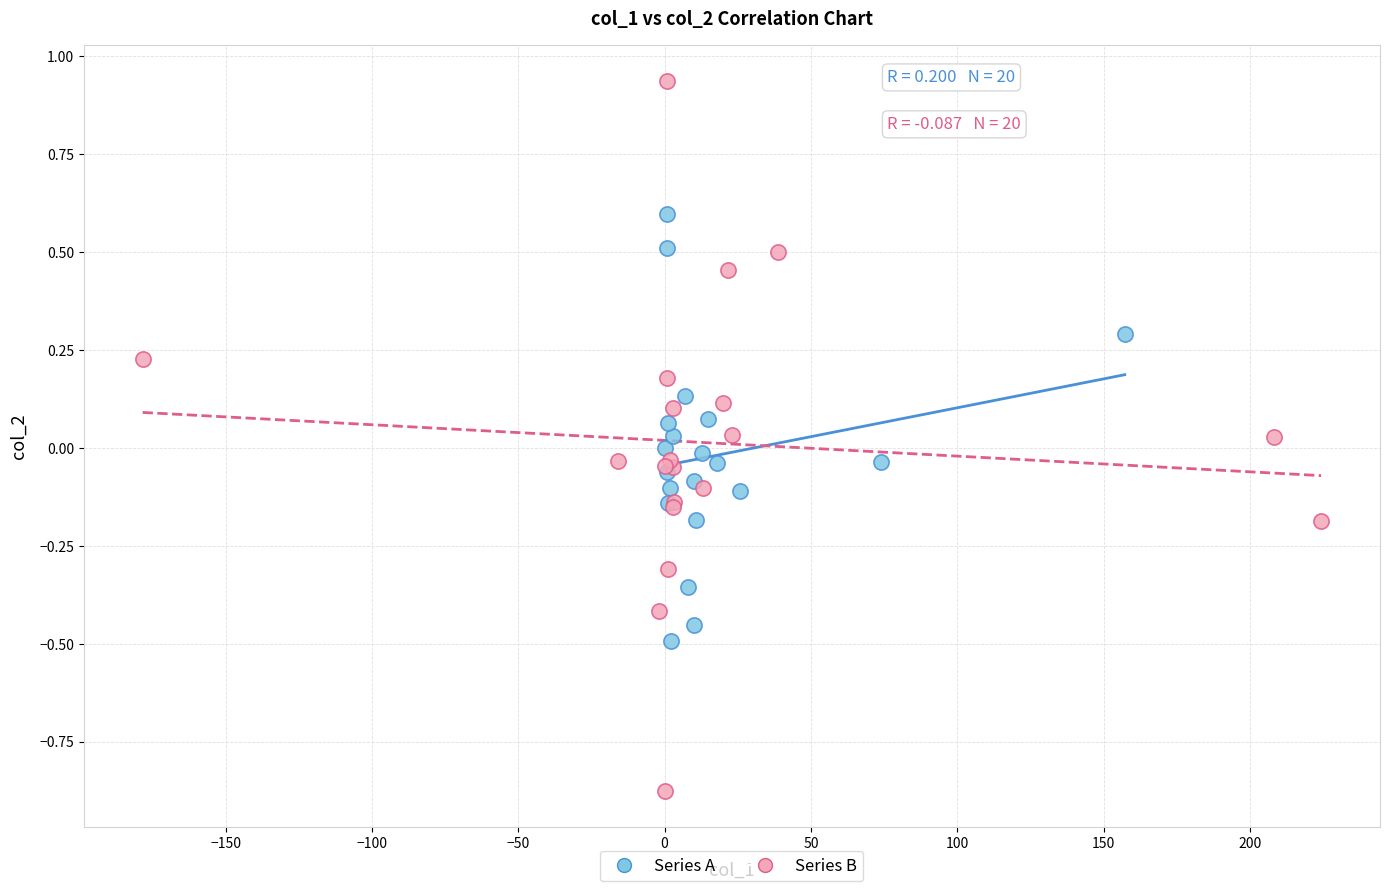

Which series has the widest spread of Y values?

Series B